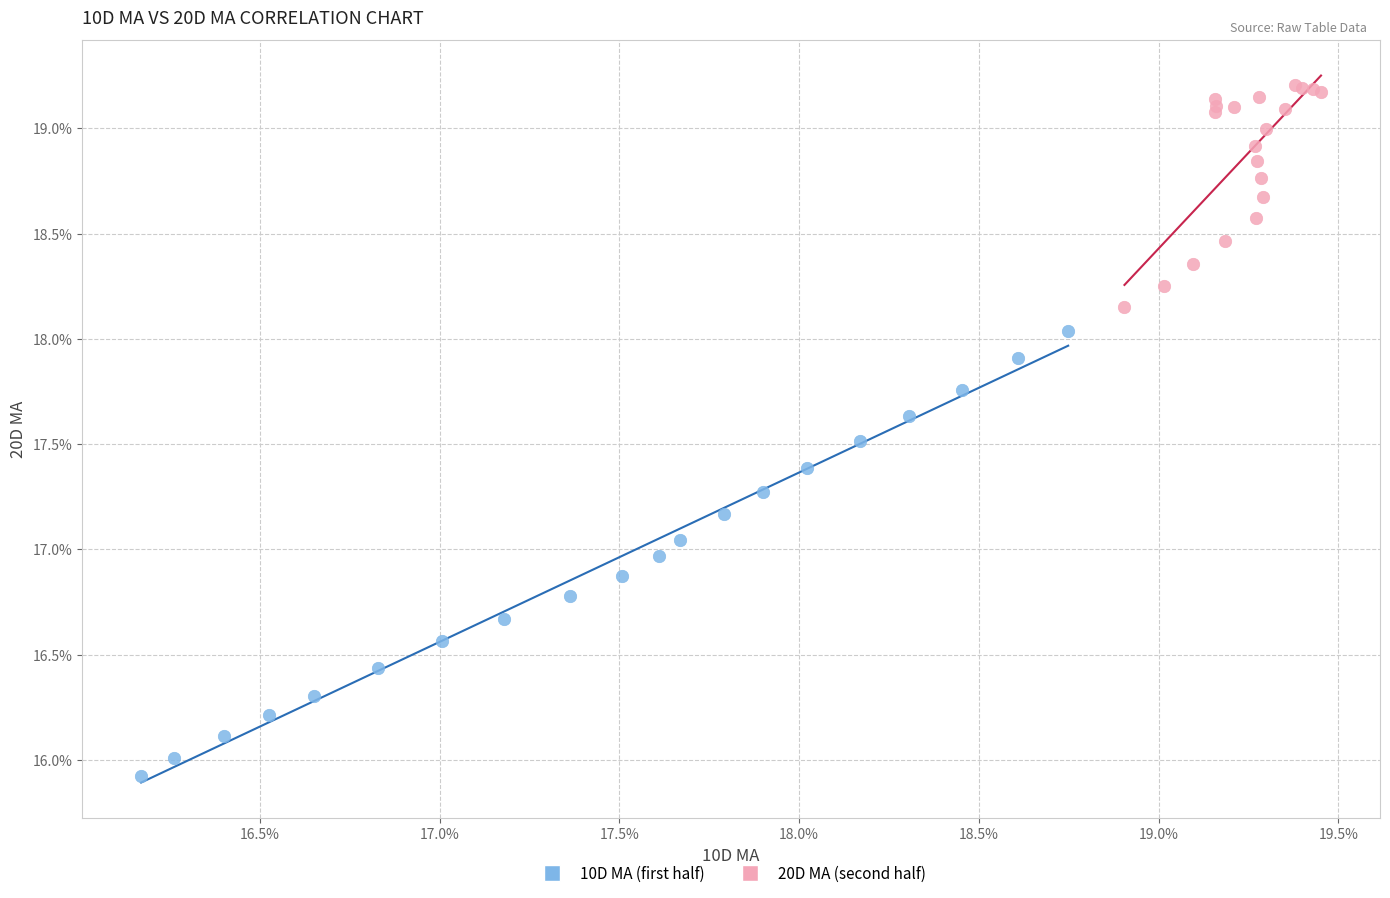

What are all the series names shown in the legend?

10D MA (first half), 20D MA (second half)